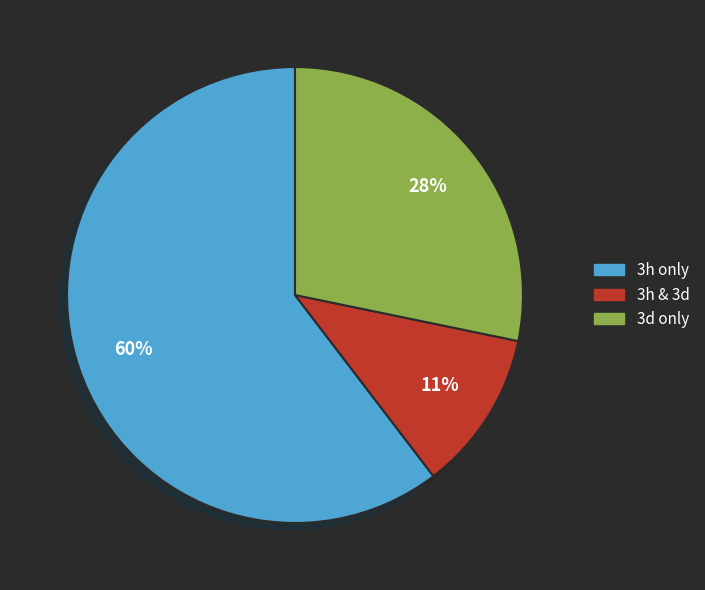

To the nearest percent, what percentage of the pie is 3d only?

28%